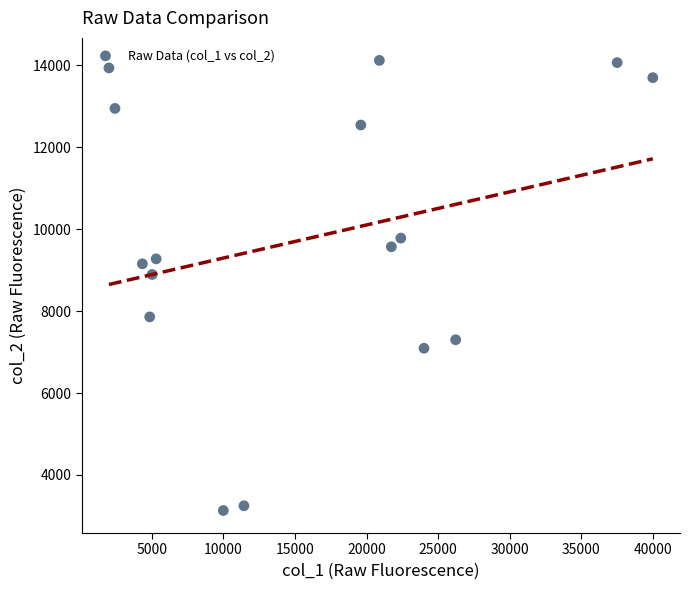

What Y value in the scatter plot is closest to 8626?

8894